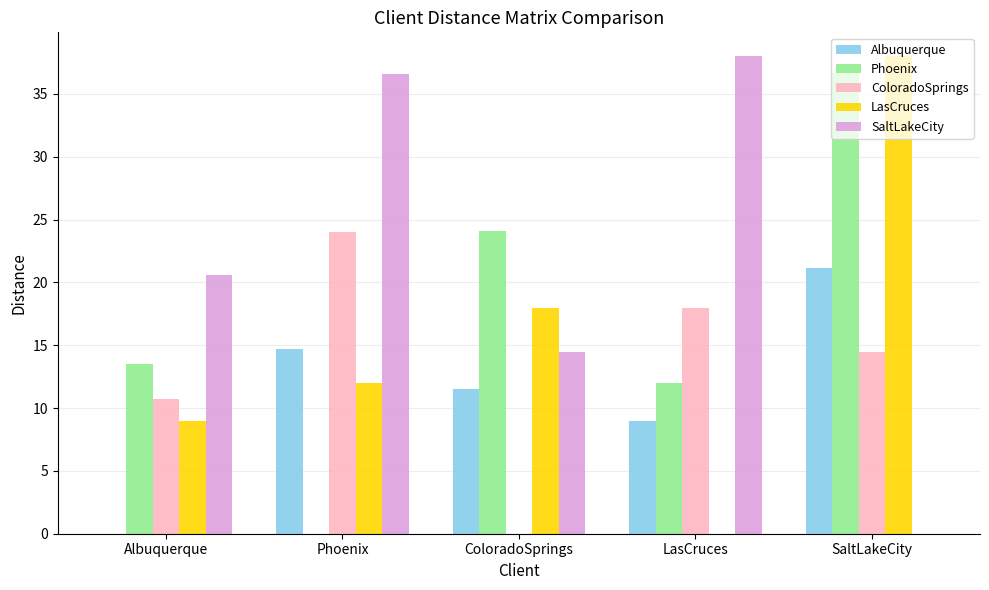

What is the spread (max minus min) of values at LasCruces?

38.0